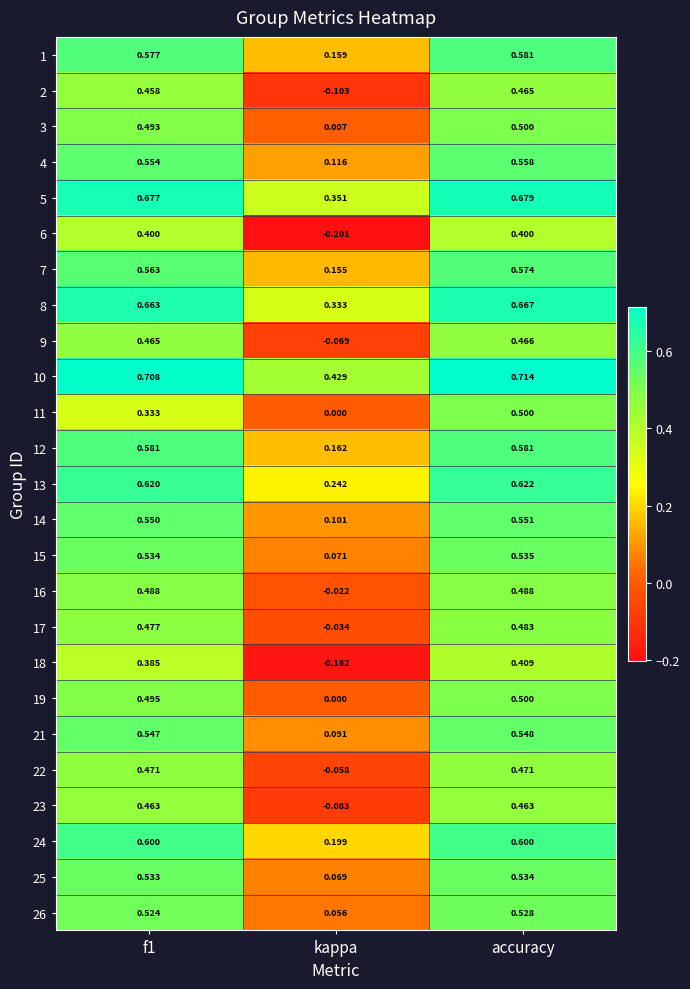

At which label does 4 reach its peak?

accuracy